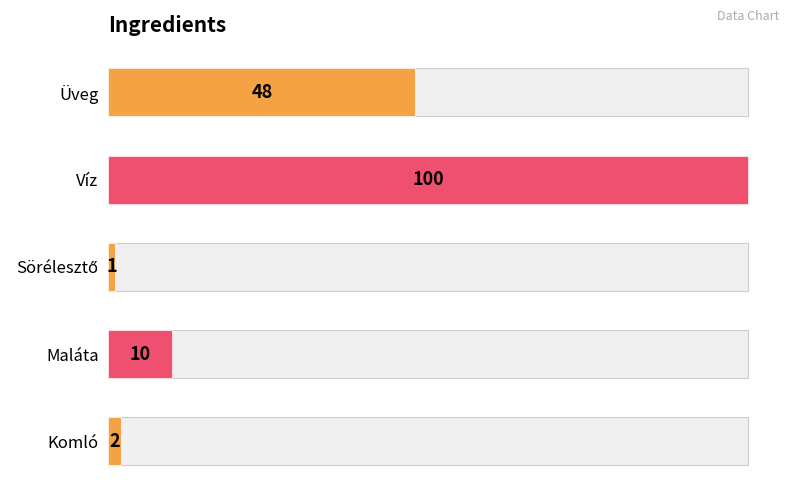

Reading left to right, what are all the values shown in this chart?

2	10	1	100	48